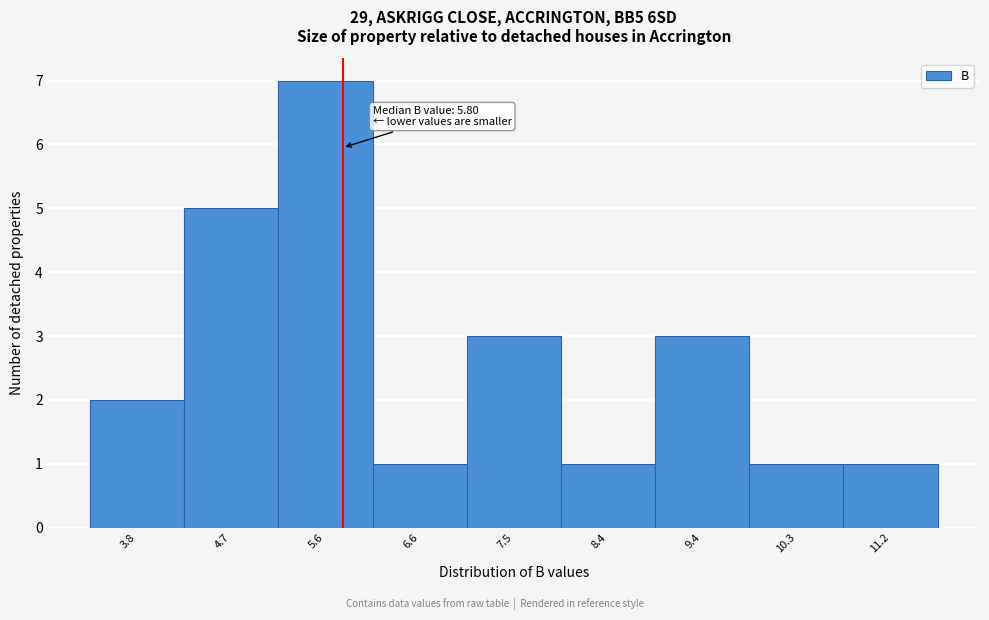

Over which range of the x-axis is the bar tallest?

5.2 to 6.1